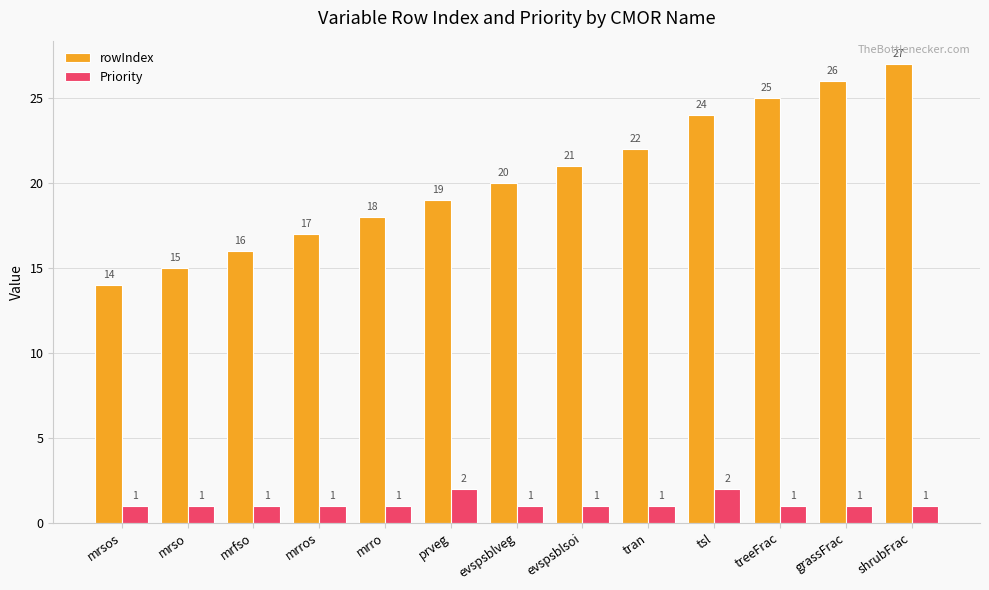

Rank the series at evspsblveg from highest to lowest value.

rowIndex, Priority